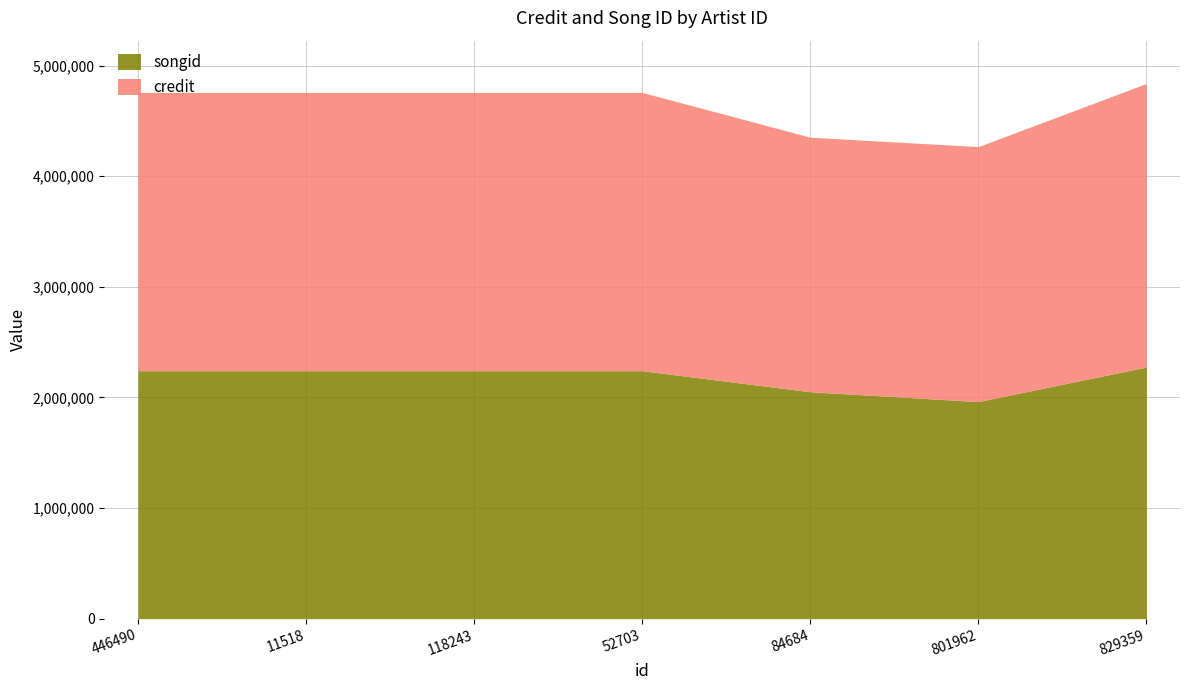

True or false: songid has more than 2 interior local peaks.

False